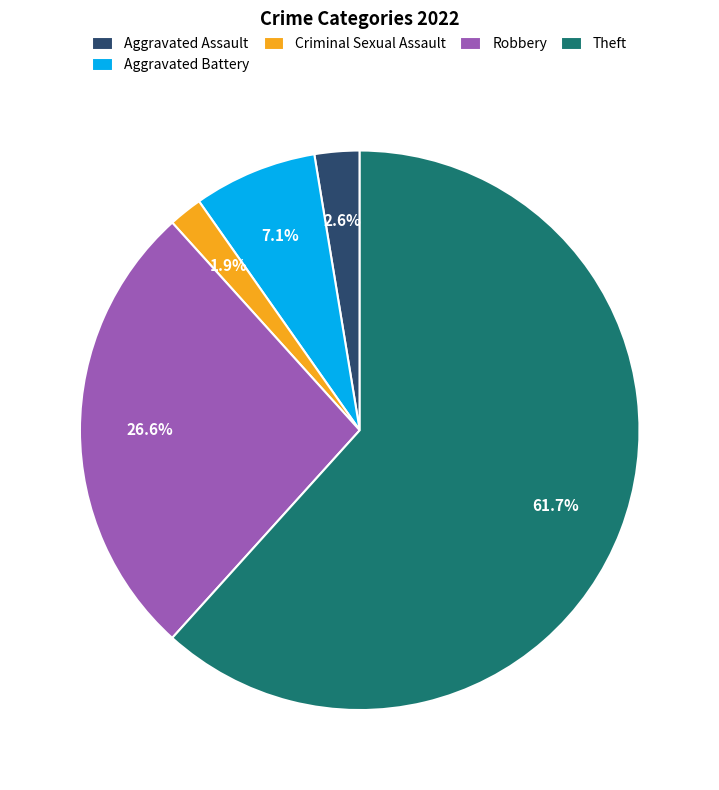

To the nearest percent, what is the average slice percentage?

20%